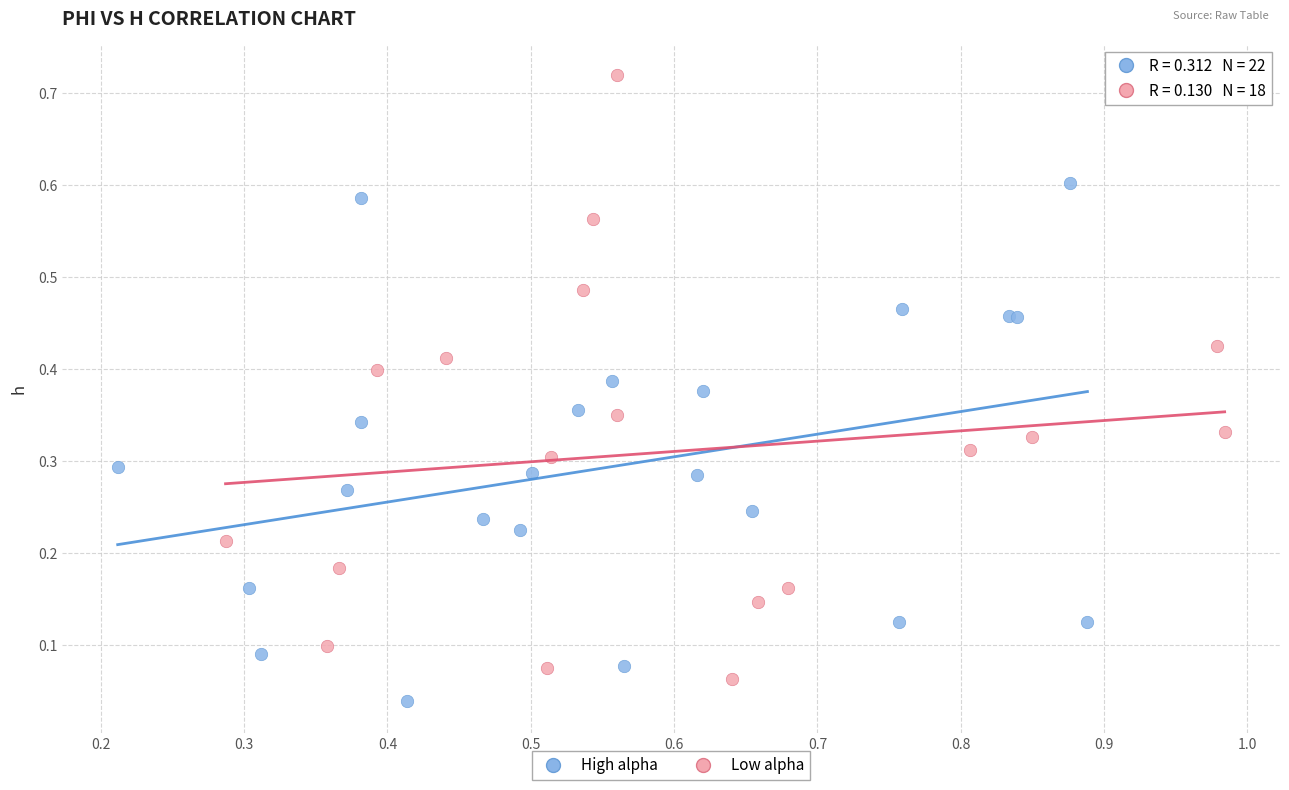

What are all the series names shown in the legend?

High alpha, Low alpha